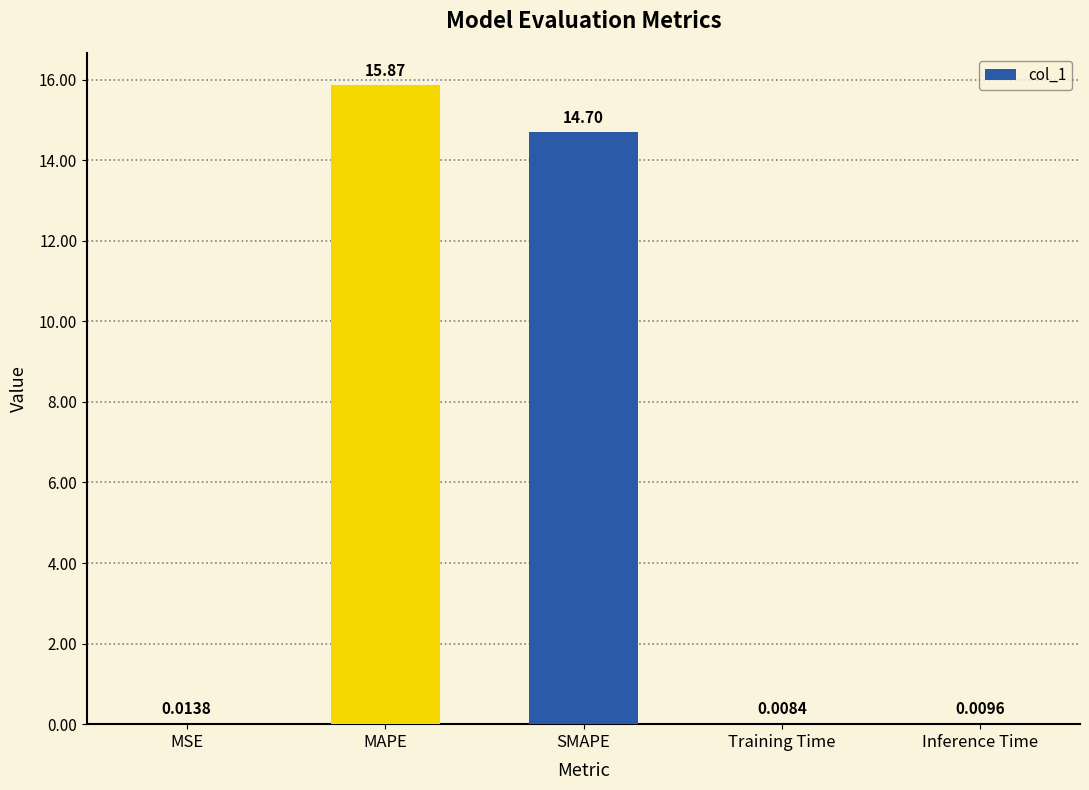

What is the sum of the values at Training Time and SMAPE?

14.7